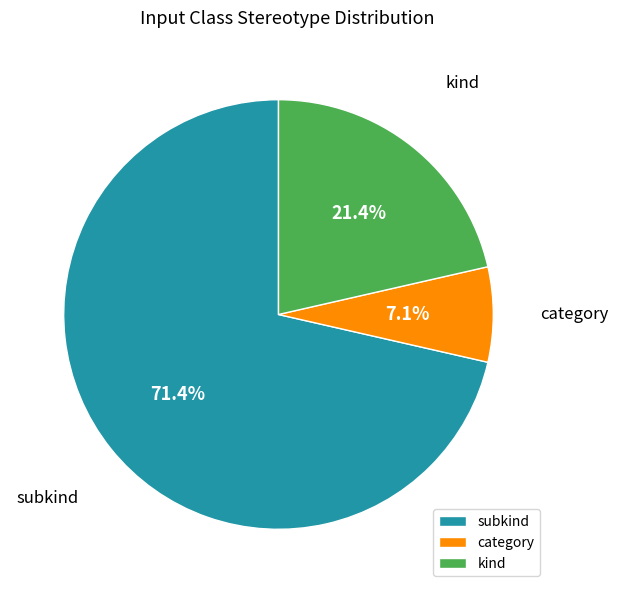

To the nearest percent, what portion does category represent?

7%